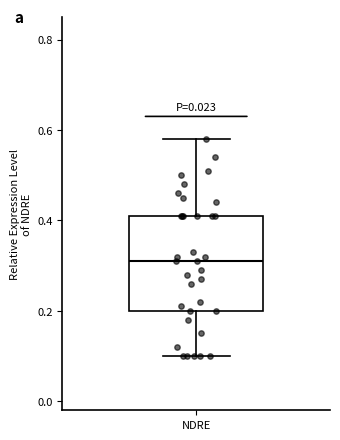

Where is the upper edge of the box for NDRE on the y-axis? The values are not printed on the chart, so give them approximately, as read against the axis.

0.42